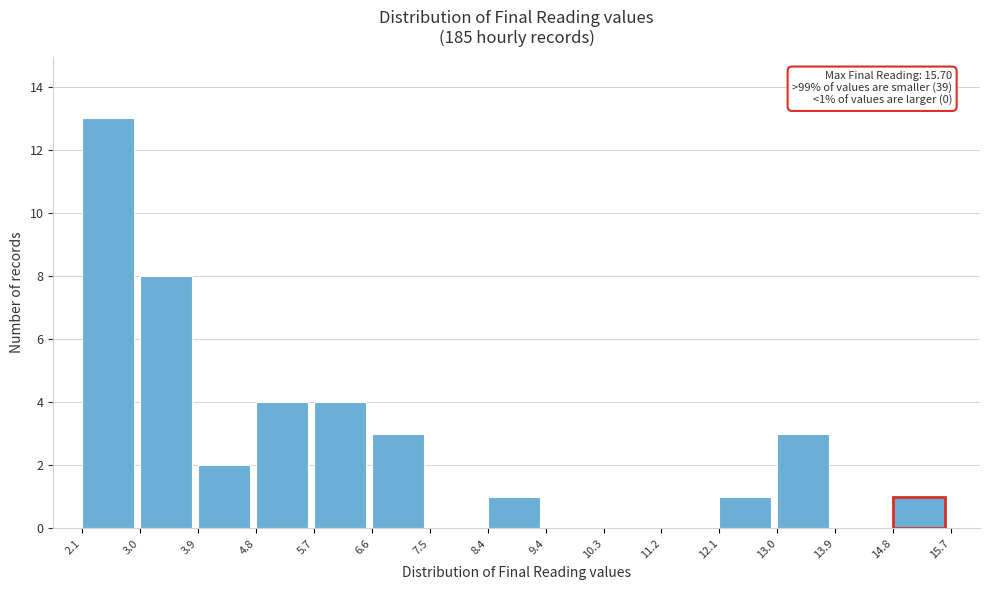

Which range on the x-axis has the tallest bar?

2.1 to 3.0